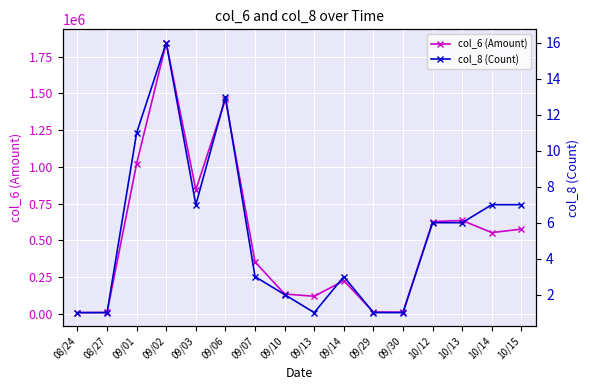

What is the label of the 5th point from the left?

09/03